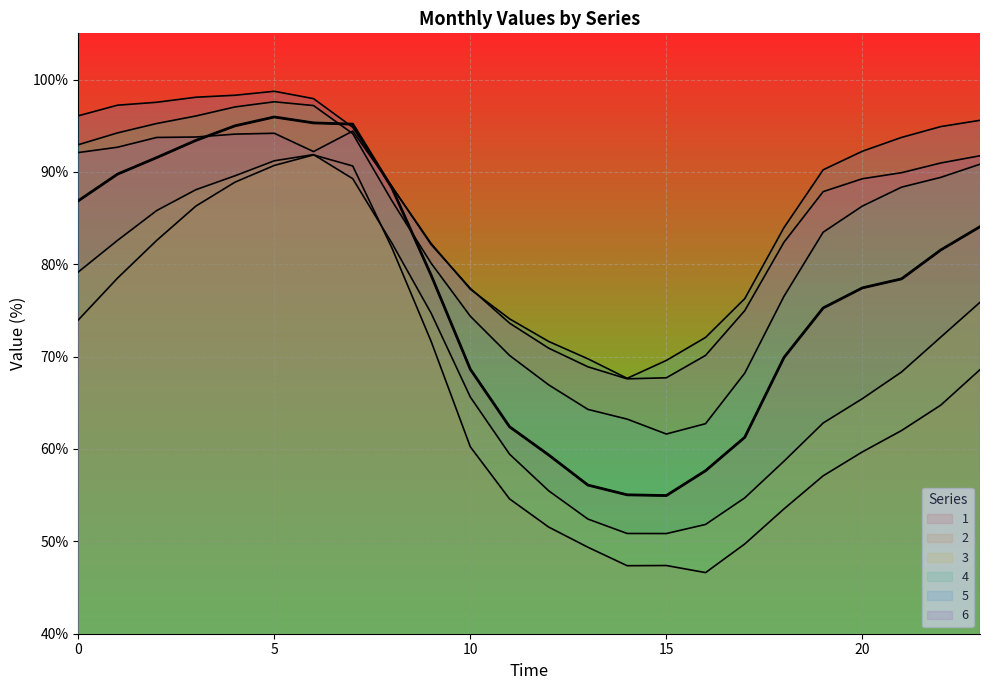

What is the approximate value of 4 at 22?

89.4